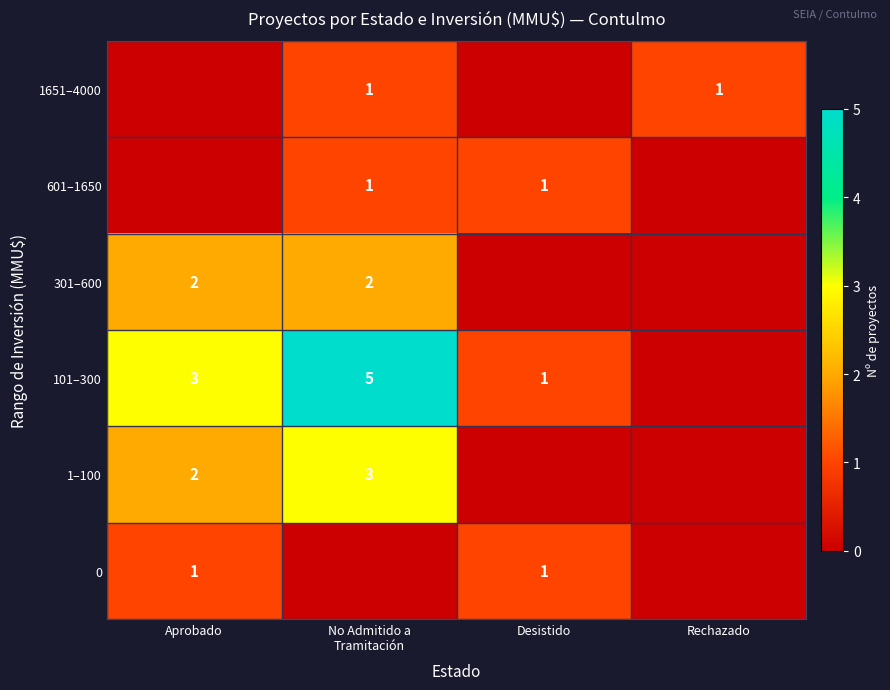

True or false: 101–300 has a value of 3 at Aprobado.

True